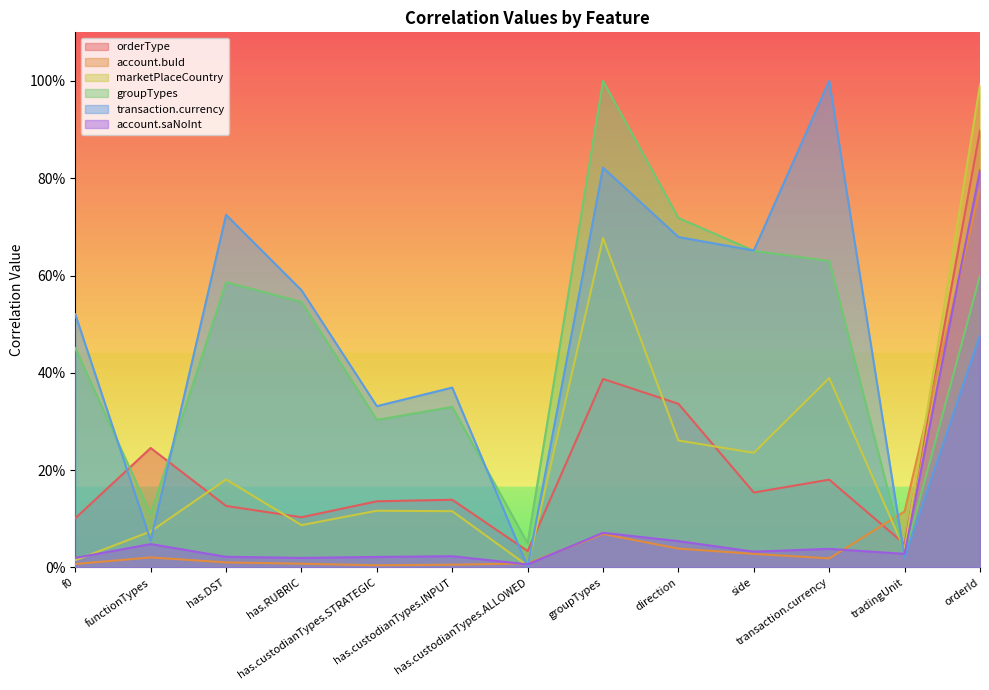

At which category is the sum across all series the highest?

orderId